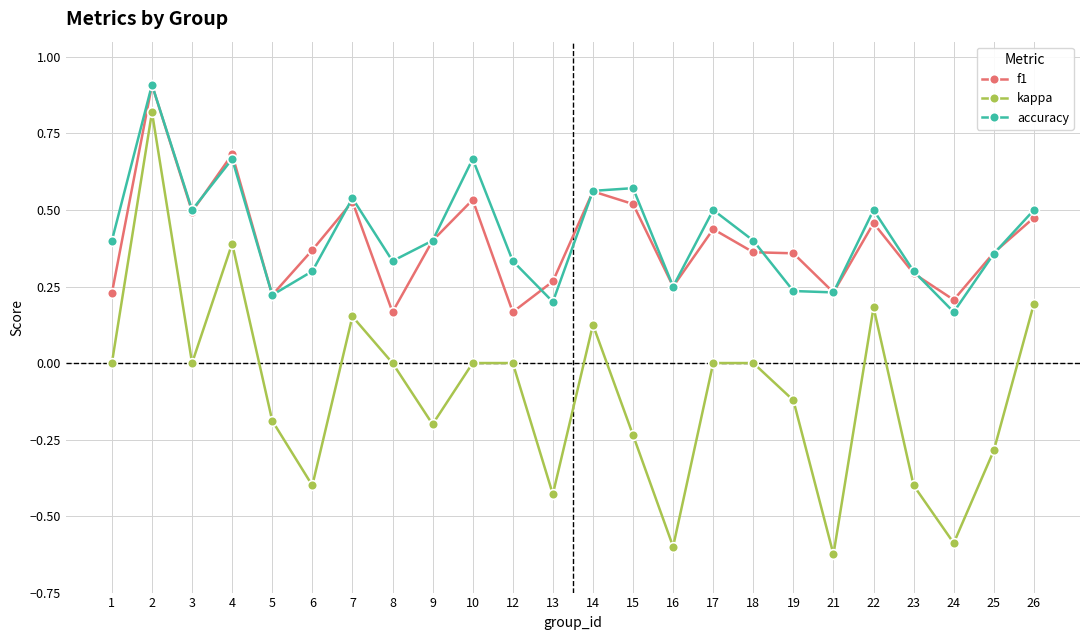

At 8, list the series in order from largest to smallest.

accuracy, f1, kappa